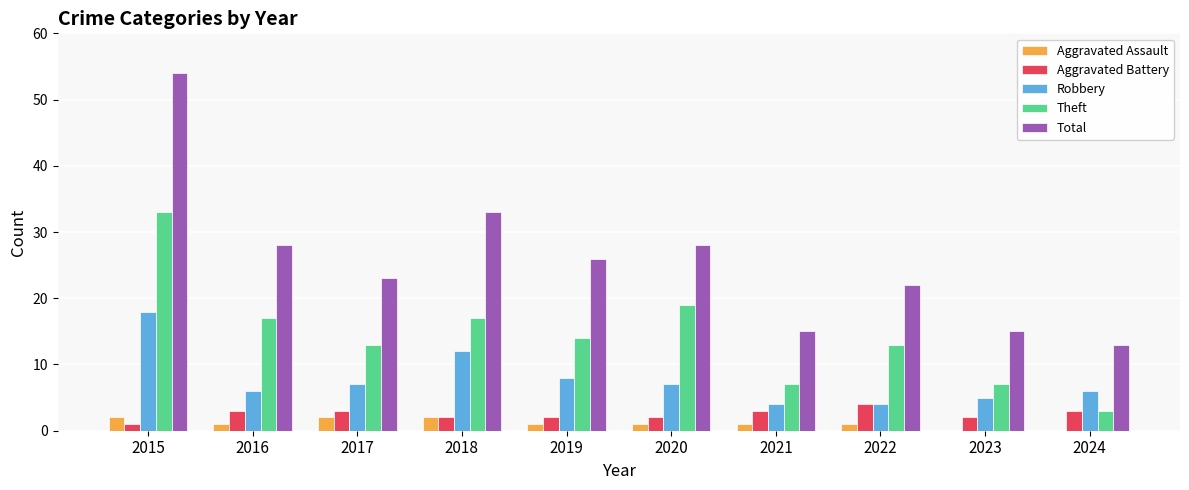

The Total series shows 21 at 2018. True or false?

False